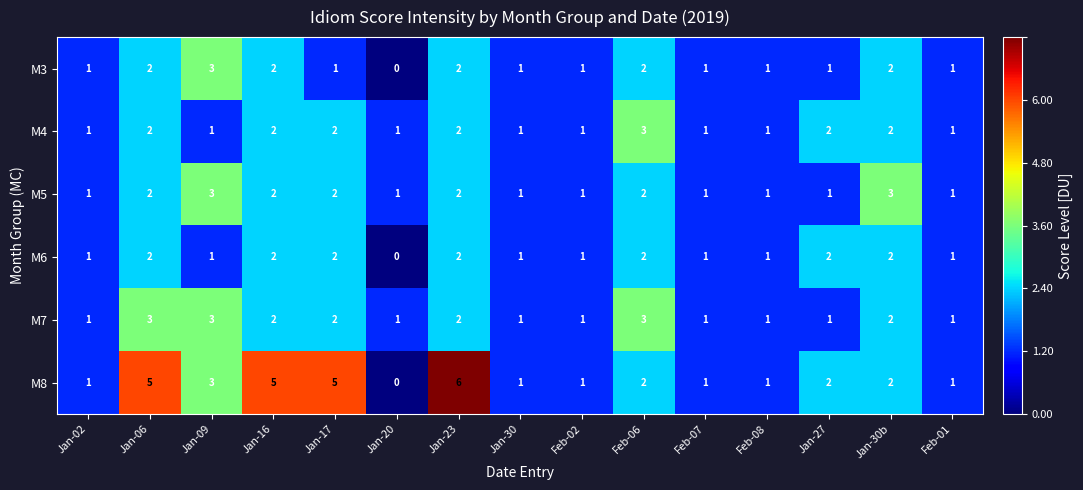

Which series has the largest total across all categories?

M8